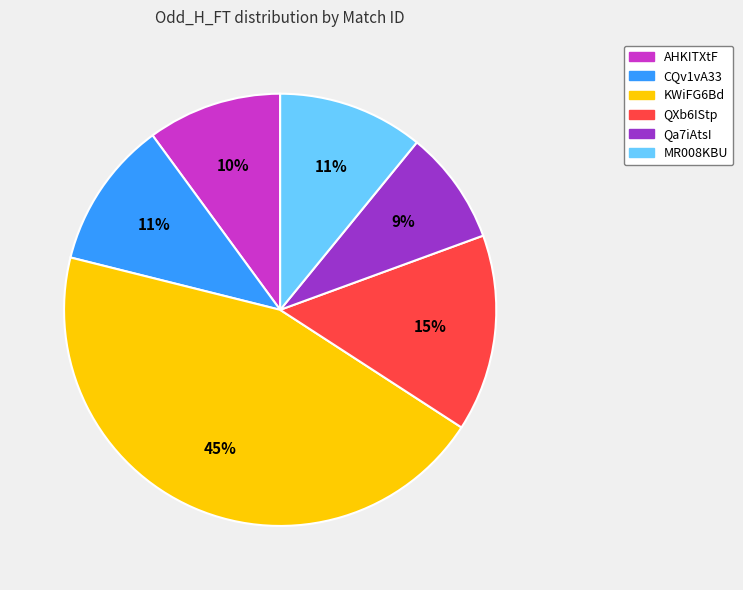

Is there any slice that represents more than half of the pie?

No